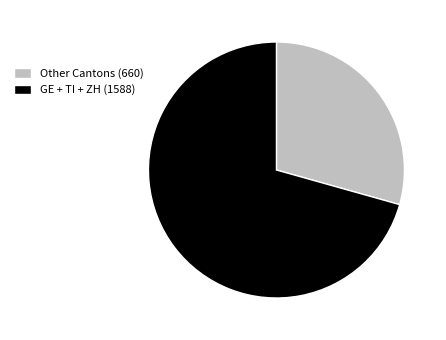

True or false: Other Cantons (660) accounts for 29% of the total.

True